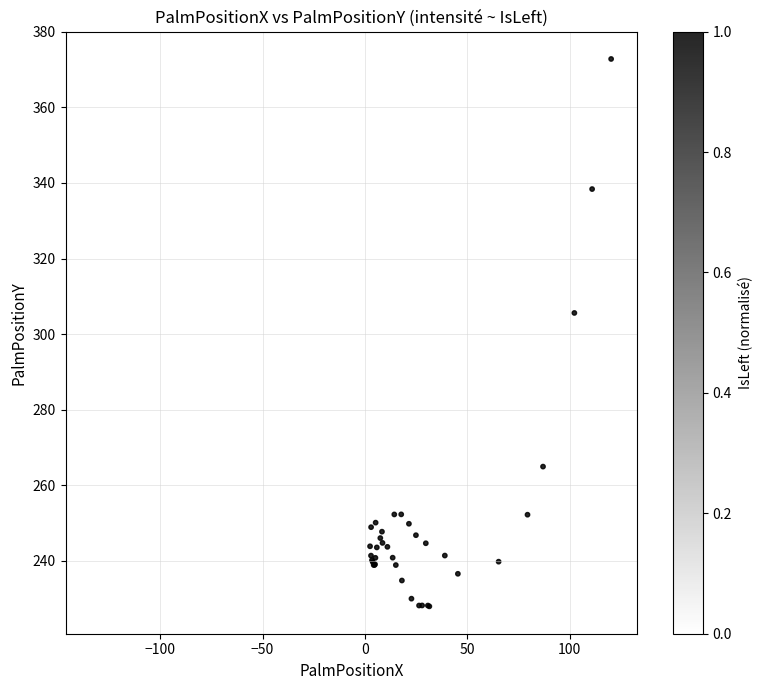

What Y value in the scatter plot is closest to 300?

305.6